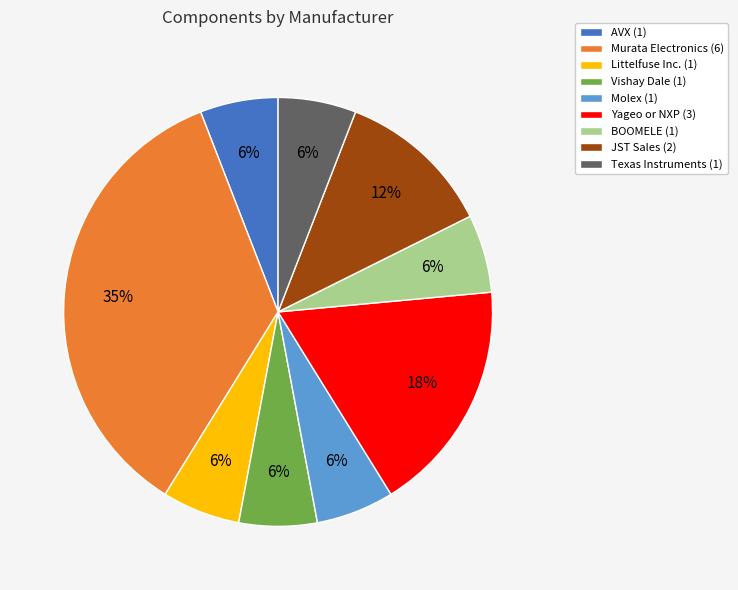

What is the largest slice in the pie chart?

Murata Electronics